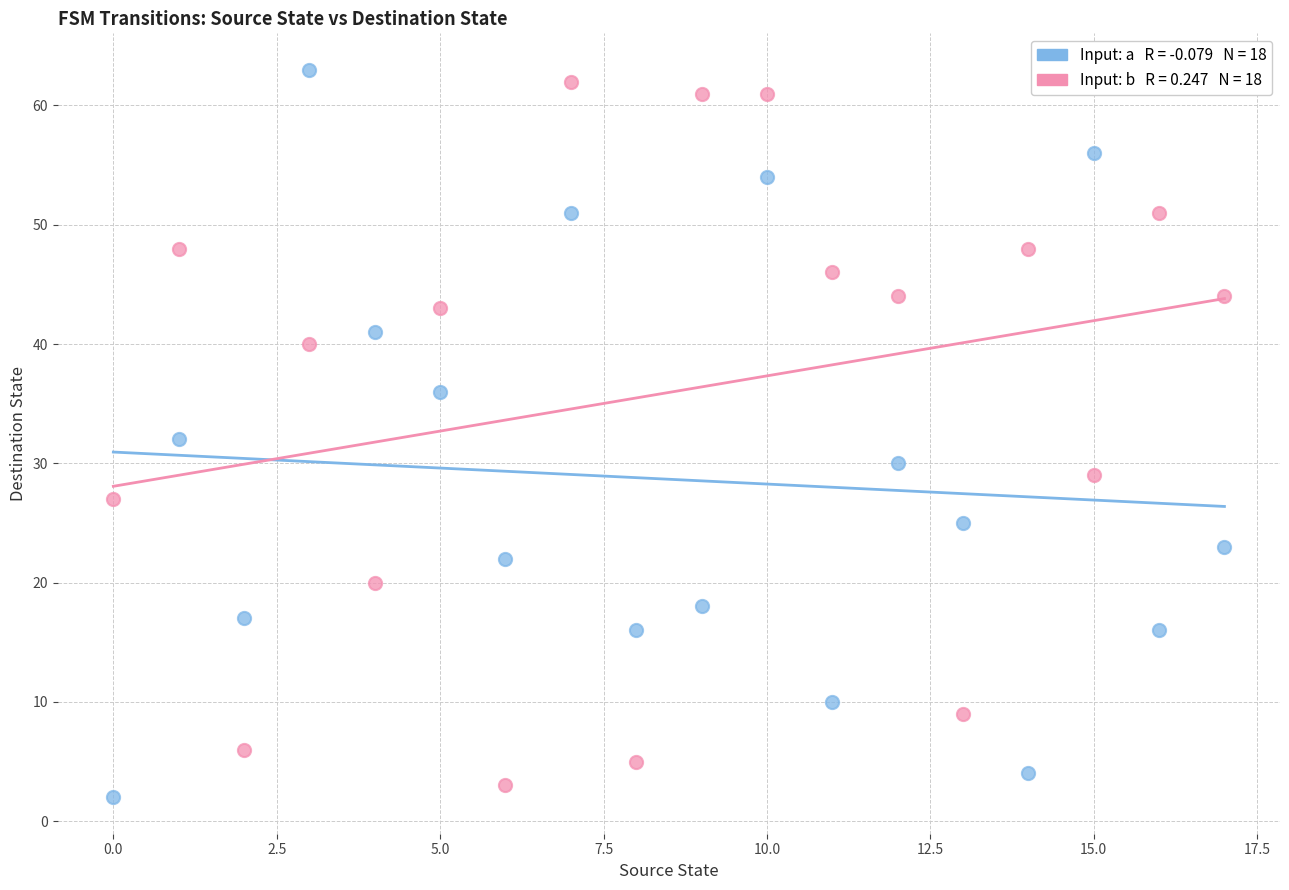

Across all data points, what is the range of Y values (max minus min)?

61